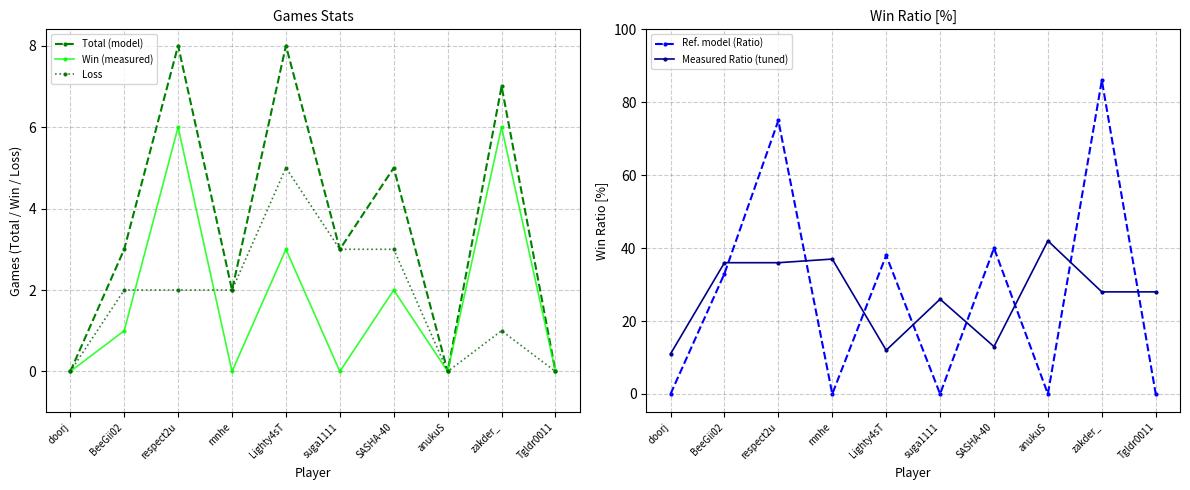

True or false: Win (measured) and Ref. model (Ratio) intersect in this chart.

False